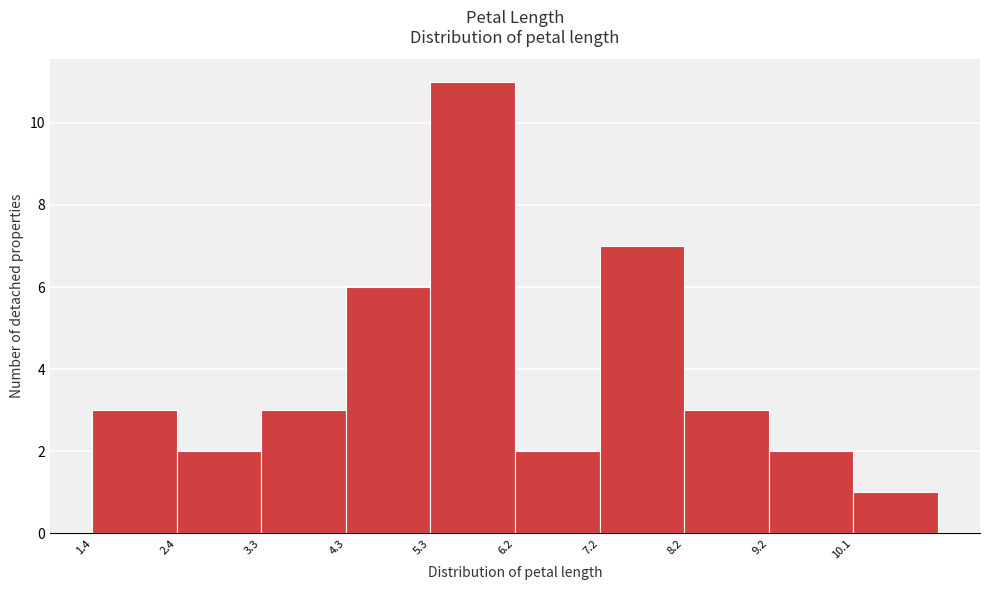

Which range on the x-axis has the tallest bar?

5.28 to 6.25